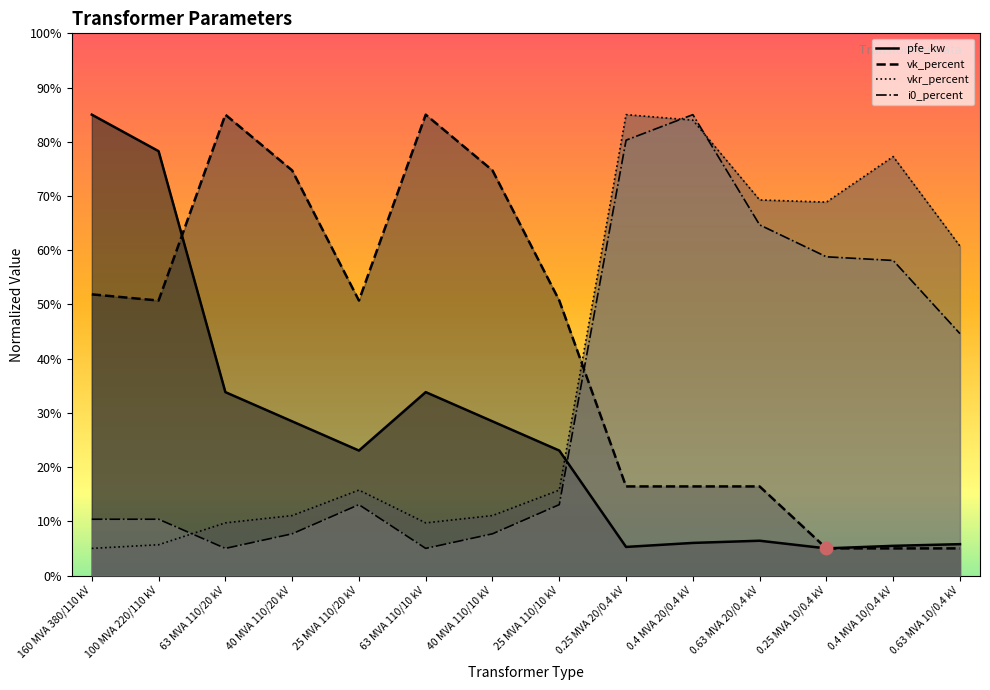

What are all the series names shown in the legend?

pfe_kw, vkr_percent, i0_percent, vk_percent